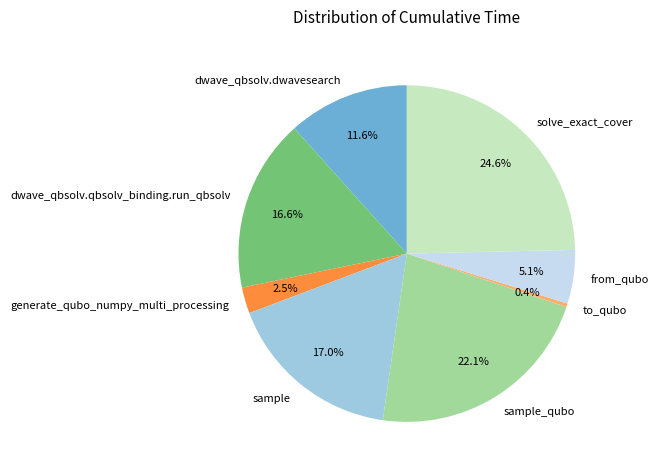

Is it true that to_qubo is 0% of the pie?

True